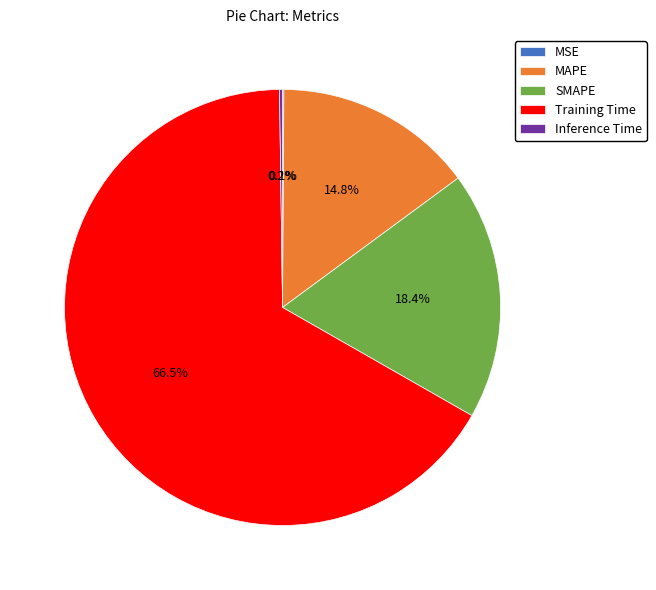

What portion of the pie excludes MAPE?

85.2%